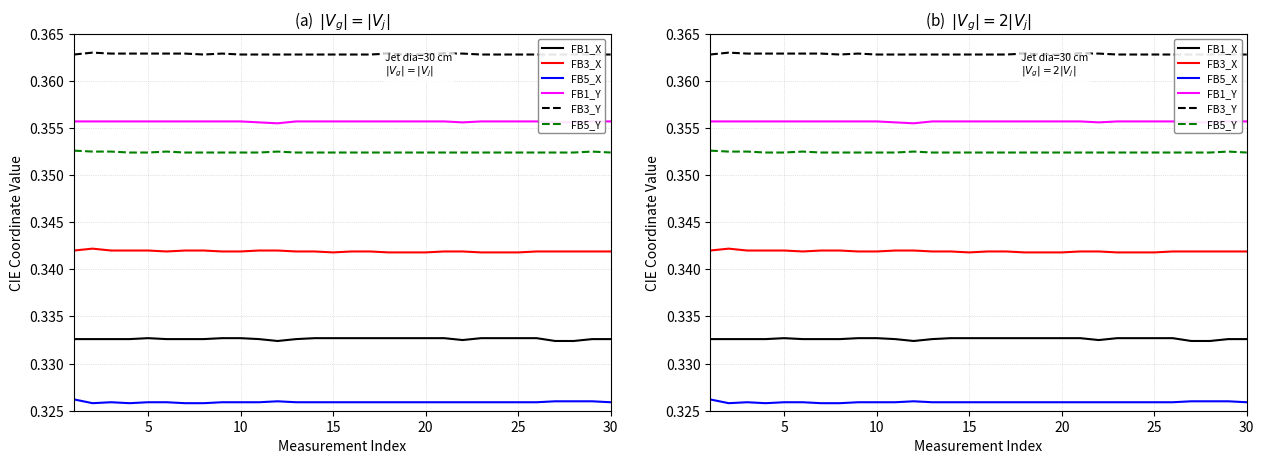

List the series in order of their peak value, highest first.

FB3_Y, FB1_Y, FB5_Y, FB3_X, FB1_X, FB5_X